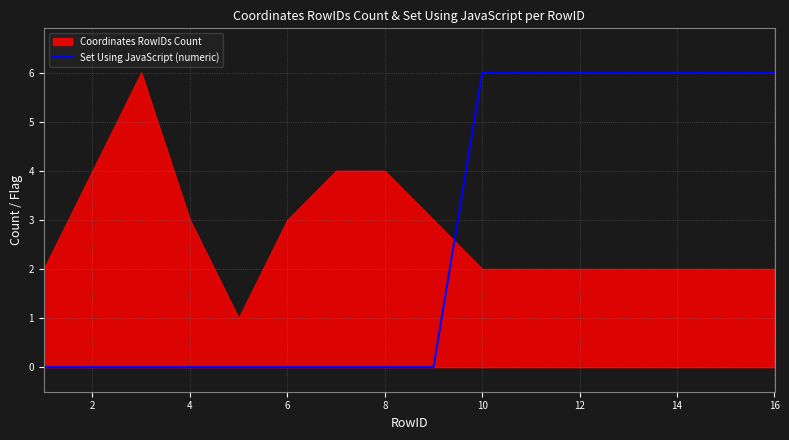

The Set Using JavaScript (numeric) series shows 6 at 16. True or false?

True